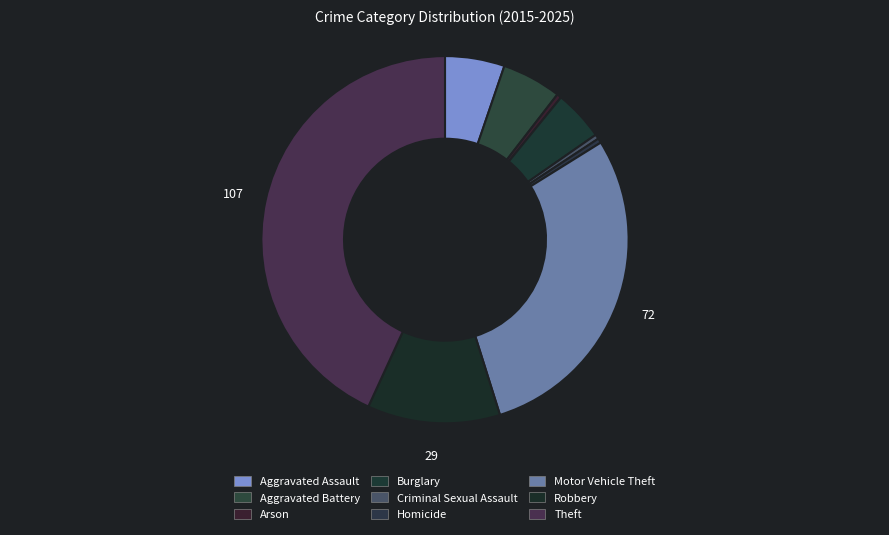

How many slices are in this pie chart?

9